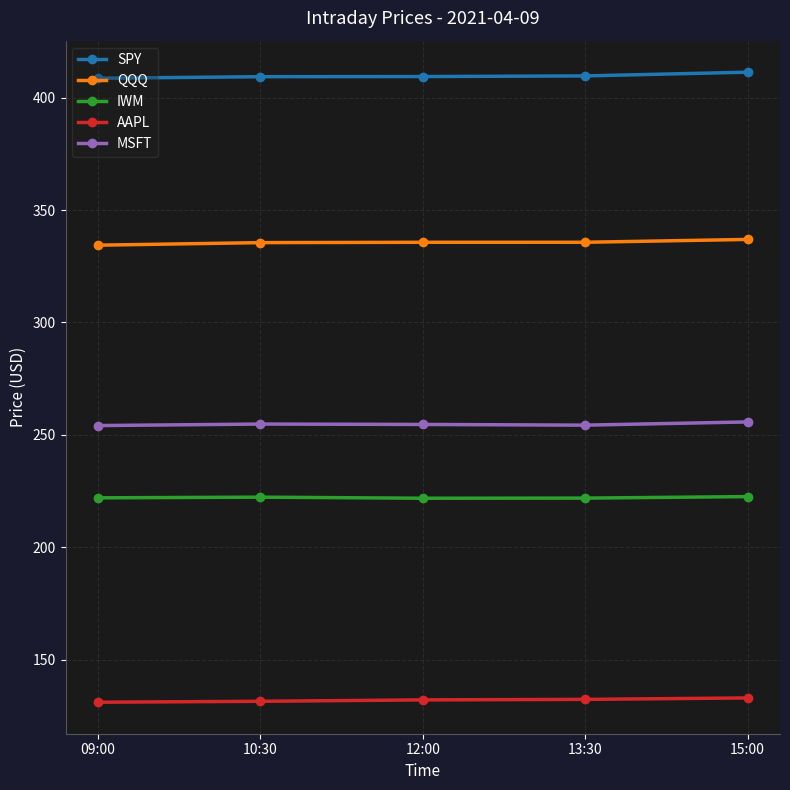

List the series in order of their peak value, lowest first.

AAPL, IWM, MSFT, QQQ, SPY